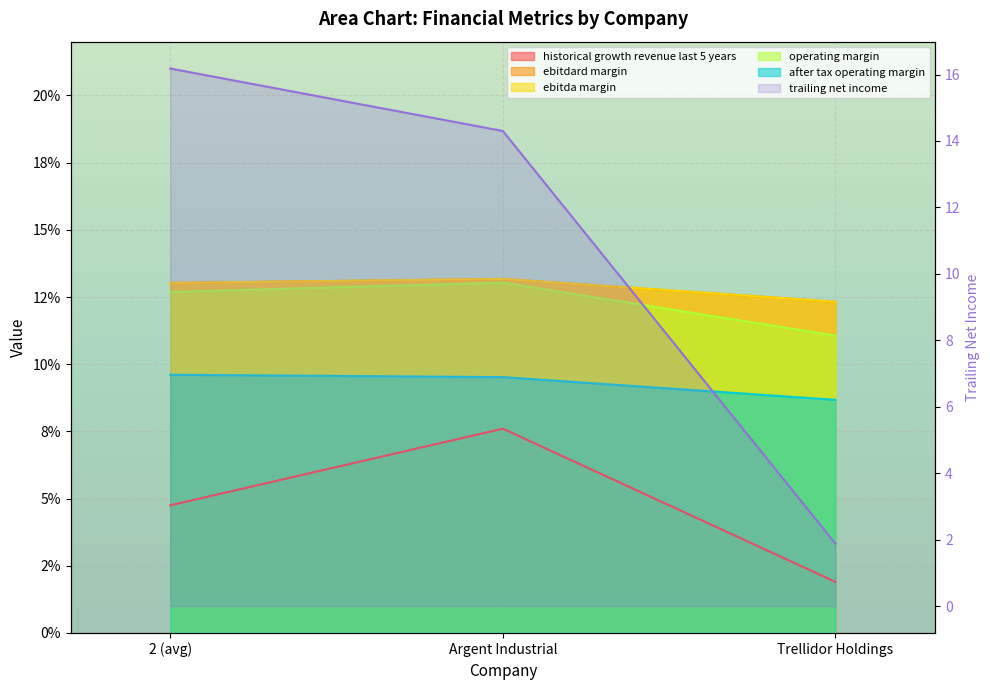

At which label is operating_margin closest to 0?

Trellidor Holdings